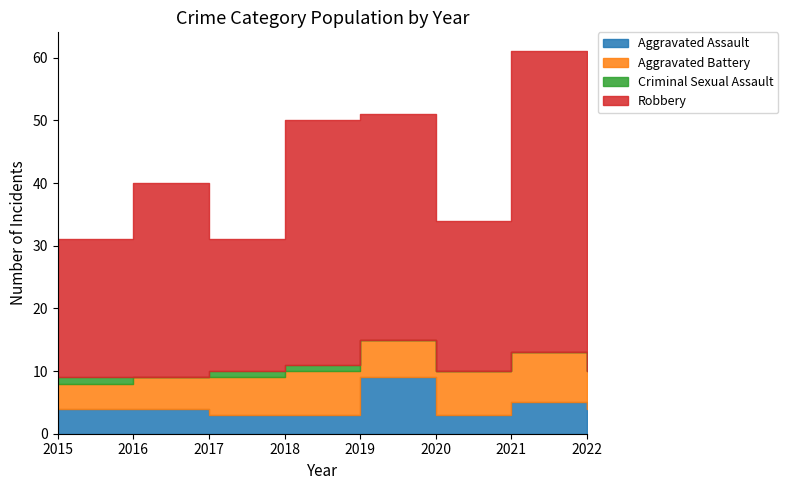

At 2022, list the series in order from smallest to largest.

Criminal Sexual Assault, Aggravated Assault, Aggravated Battery, Robbery